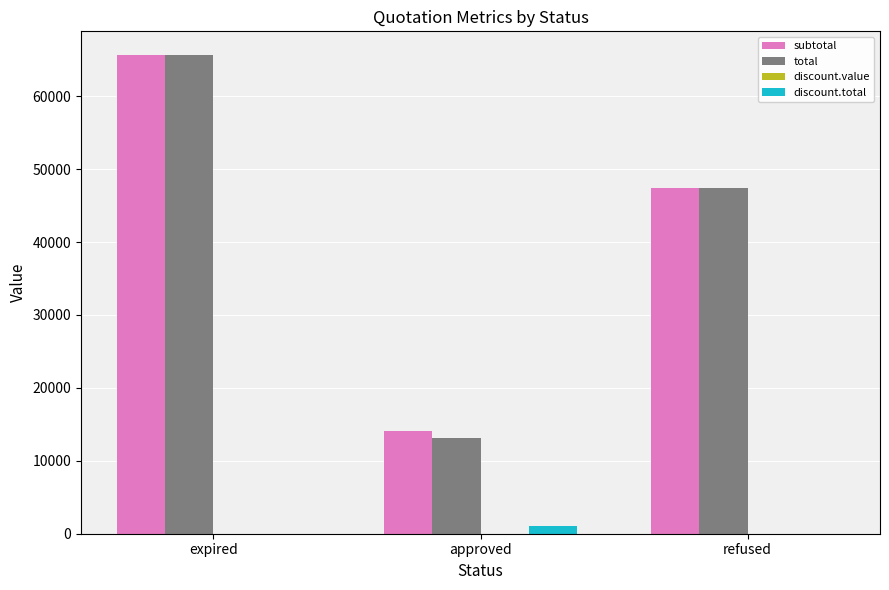

What is the highest value of the total series?

65625.3